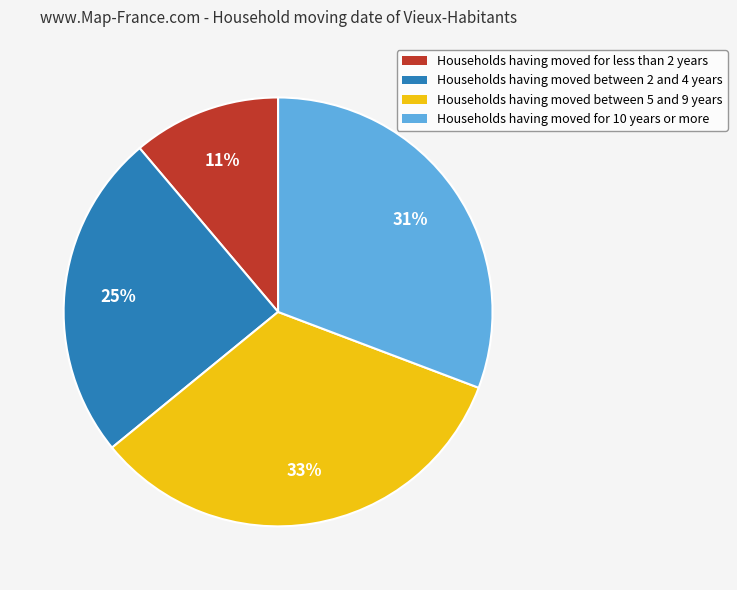

Is there any slice that represents more than half of the pie?

No